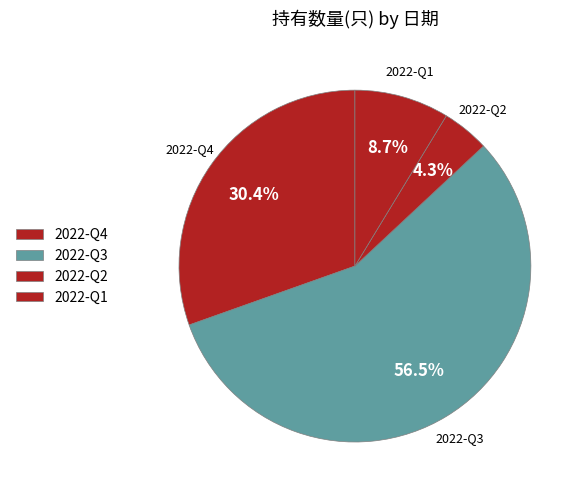

How many slices are in this pie chart?

4